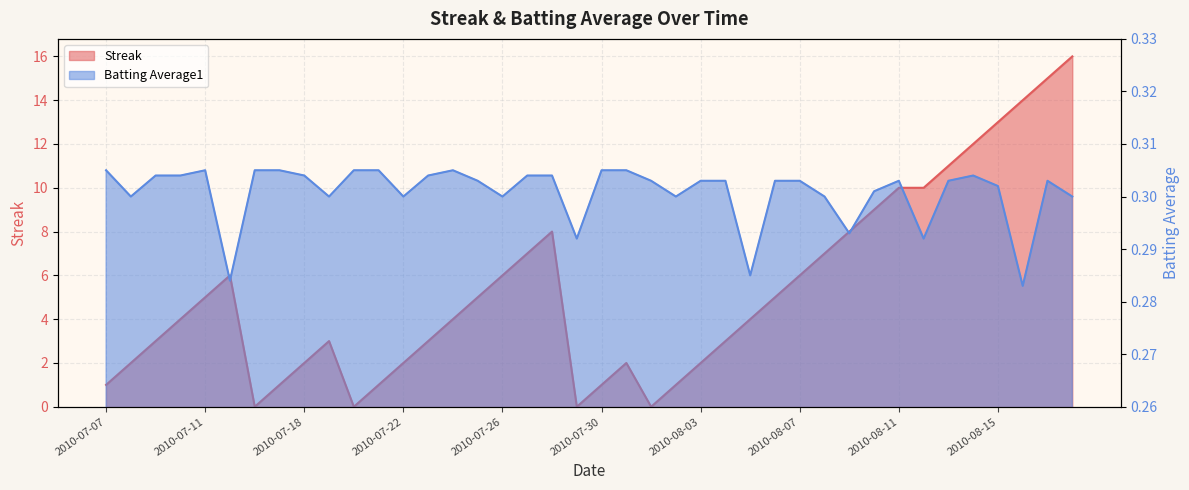

True or false: Batting Average1 has a value of 0.3 at 2010-07-15.

True